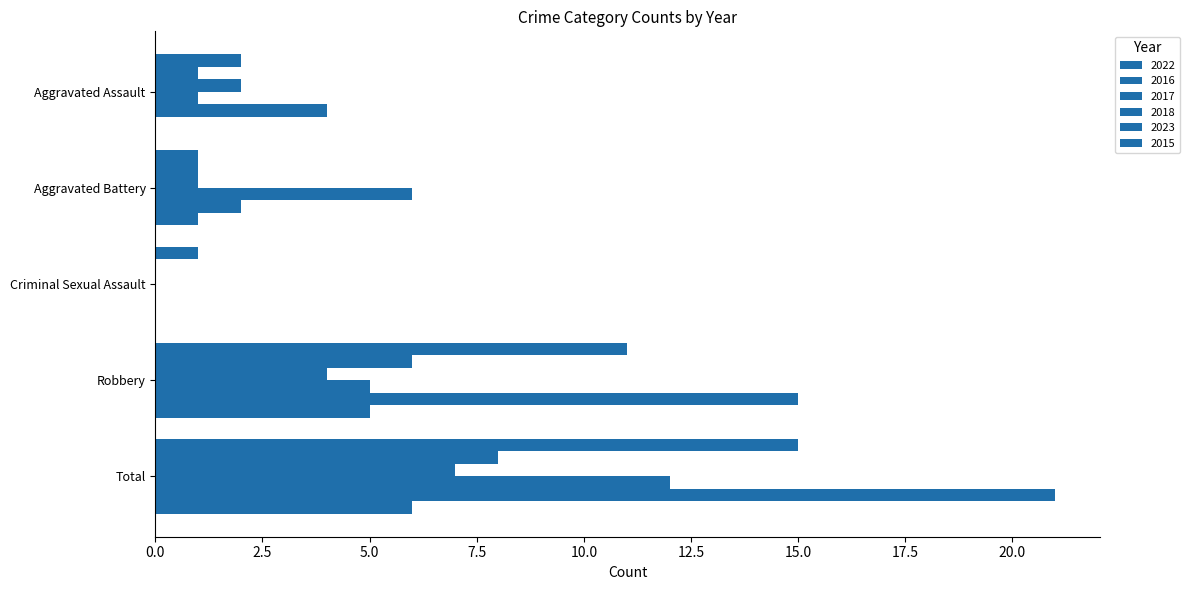

Which has a higher value, Total or Criminal Sexual Assault?

Total